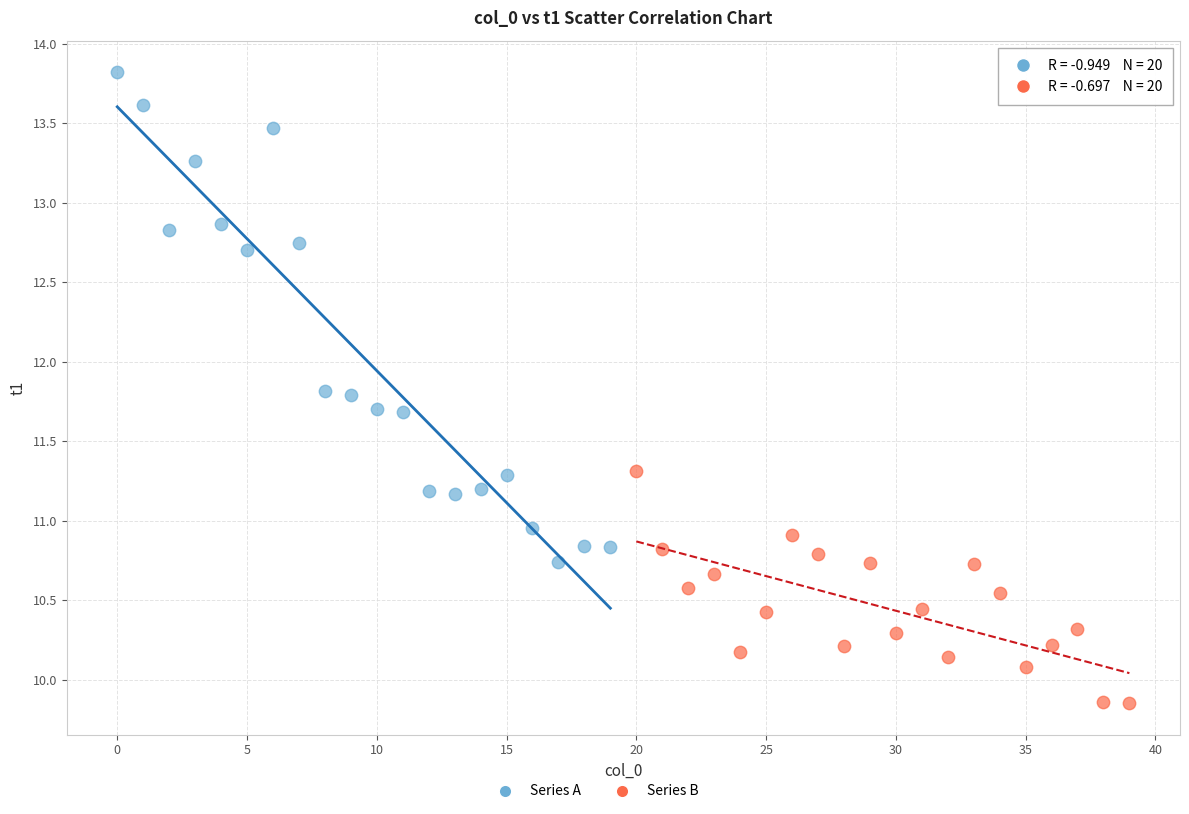

Which series contains the highest Y value?

Series A